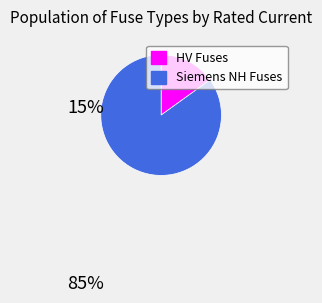

How many segments does this pie chart have?

2